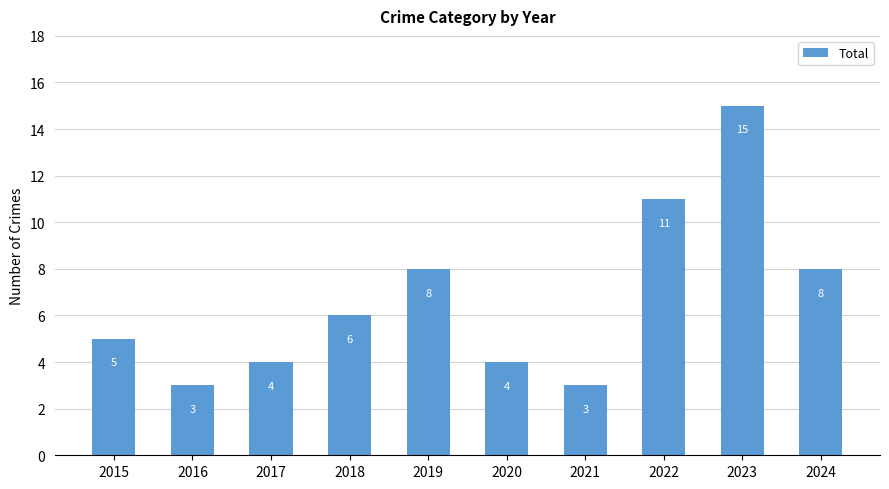

Is it true that the value at 2017 is 6?

False